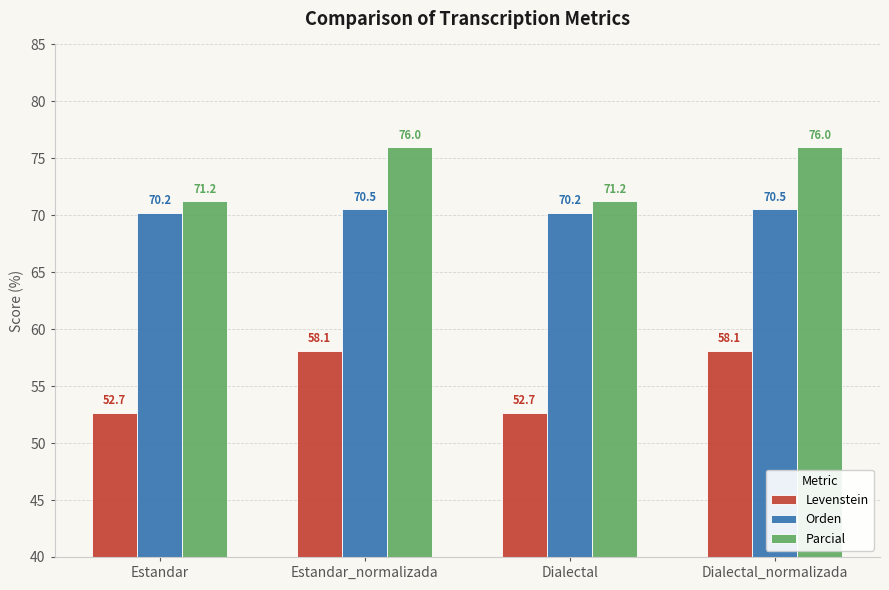

How many values in the Levenstein series are below 58?

2